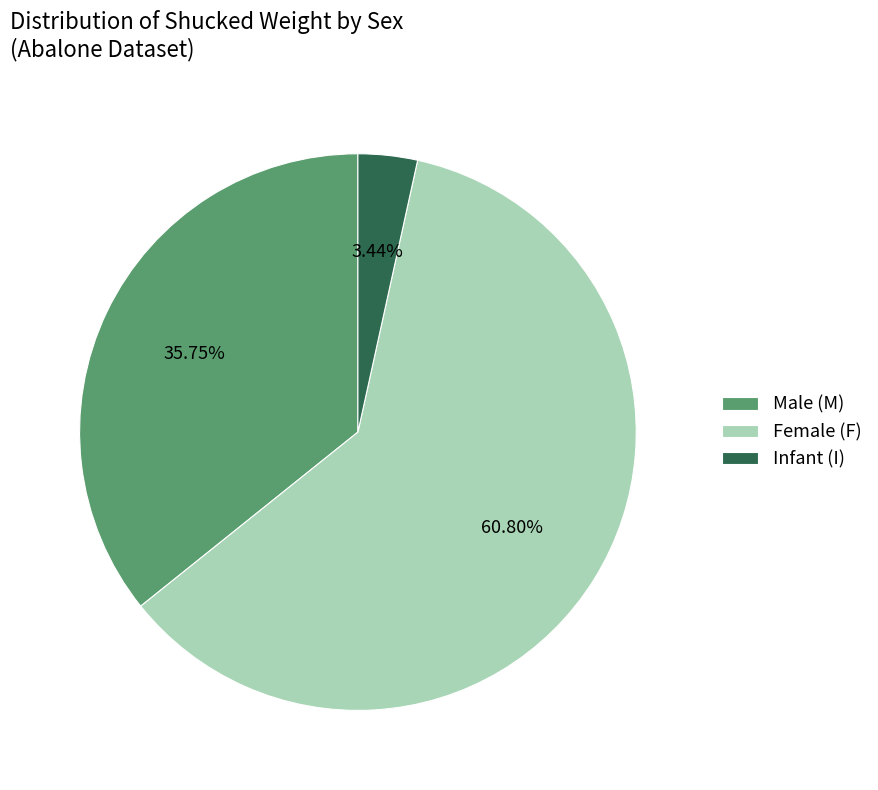

Which slice is the smallest?

Infant (I)